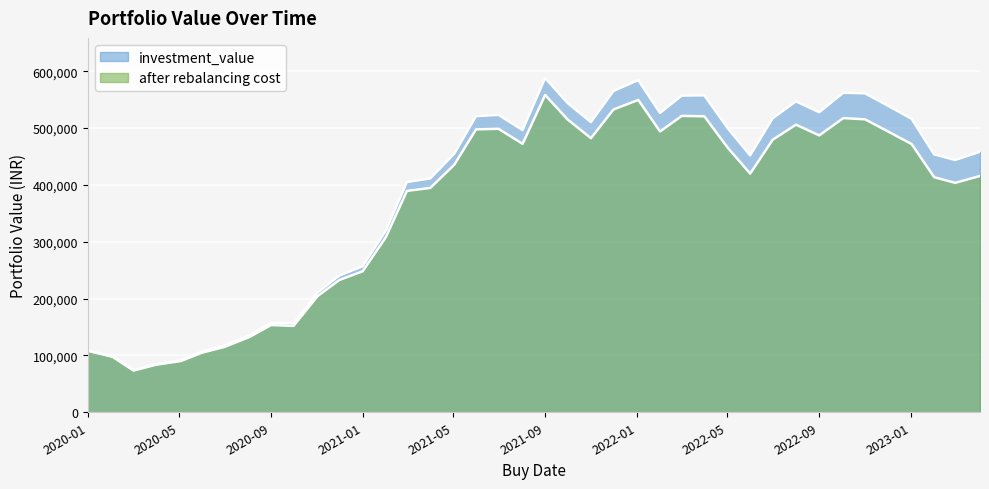

What are all the series names shown in the legend?

investment_value, after rebalancing cost